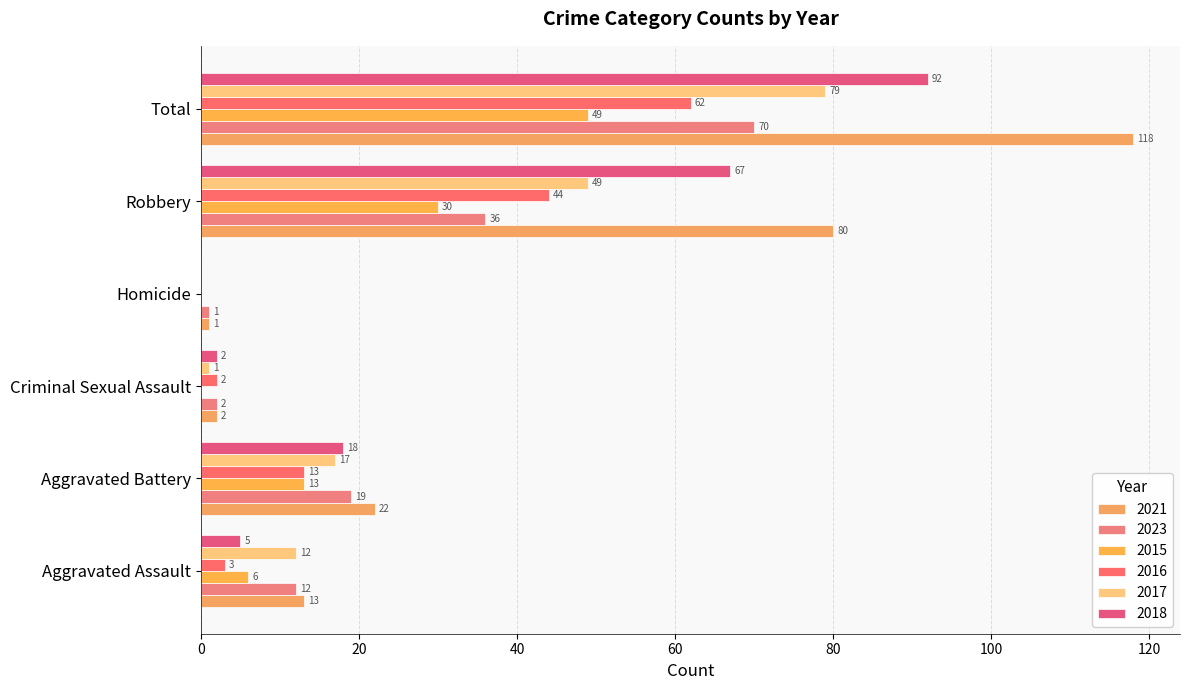

What is the difference between the 2023 values at Aggravated Battery and Homicide?

18